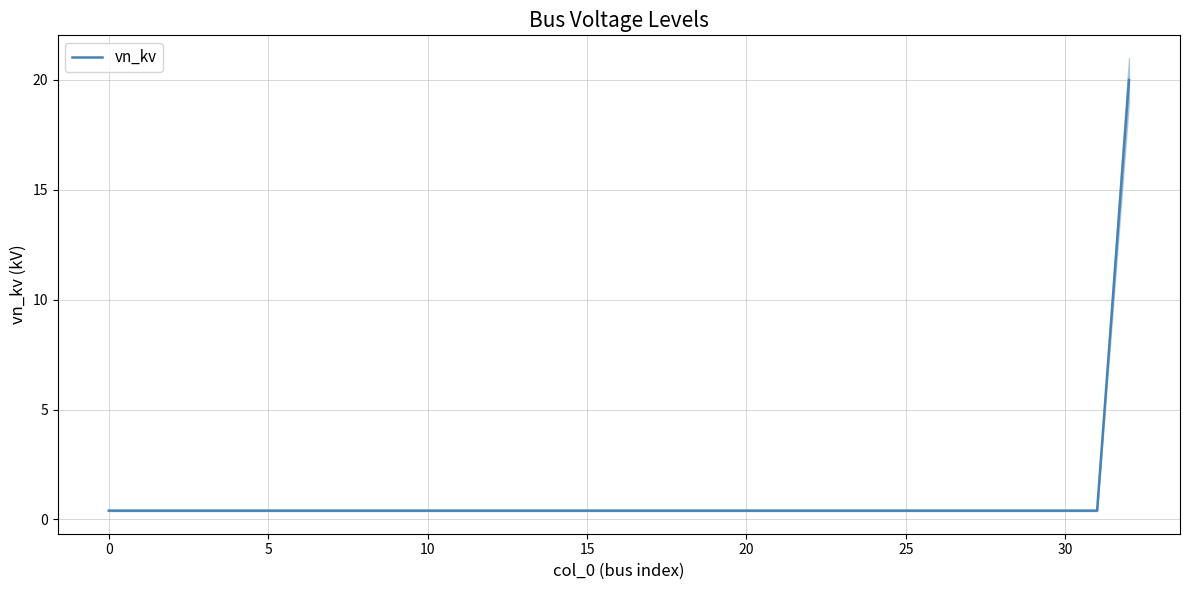

Is it true that vn_kv equals 0.4 at 10?

True